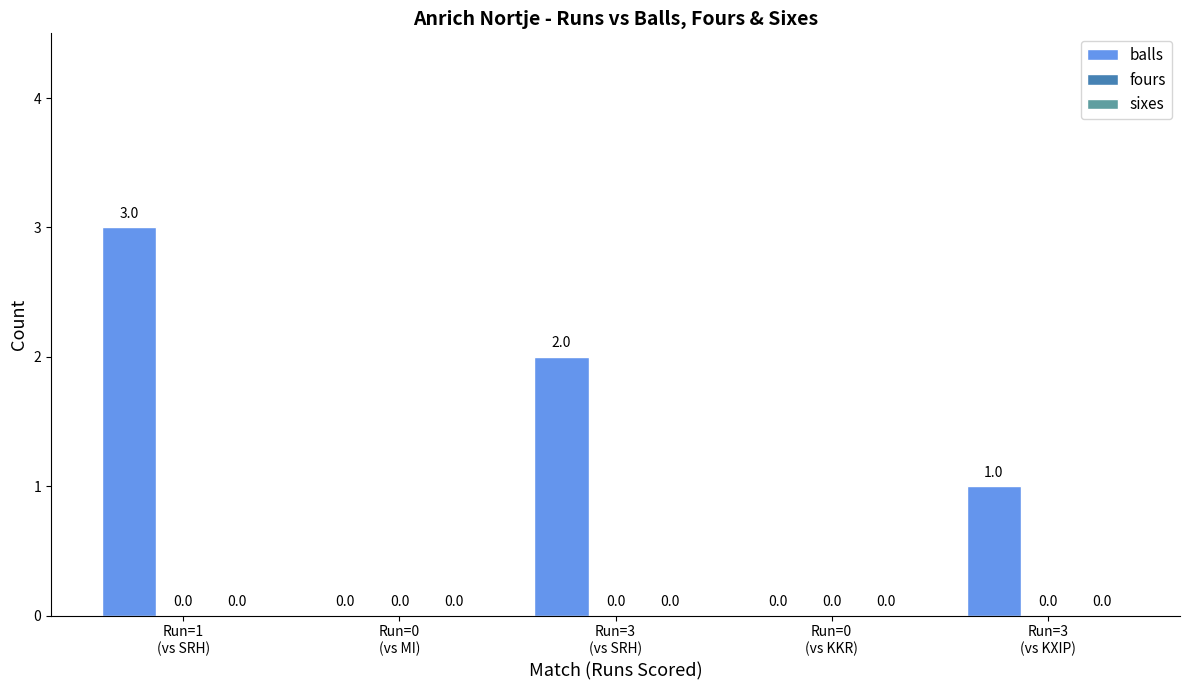

What is the greatest value displayed?

3